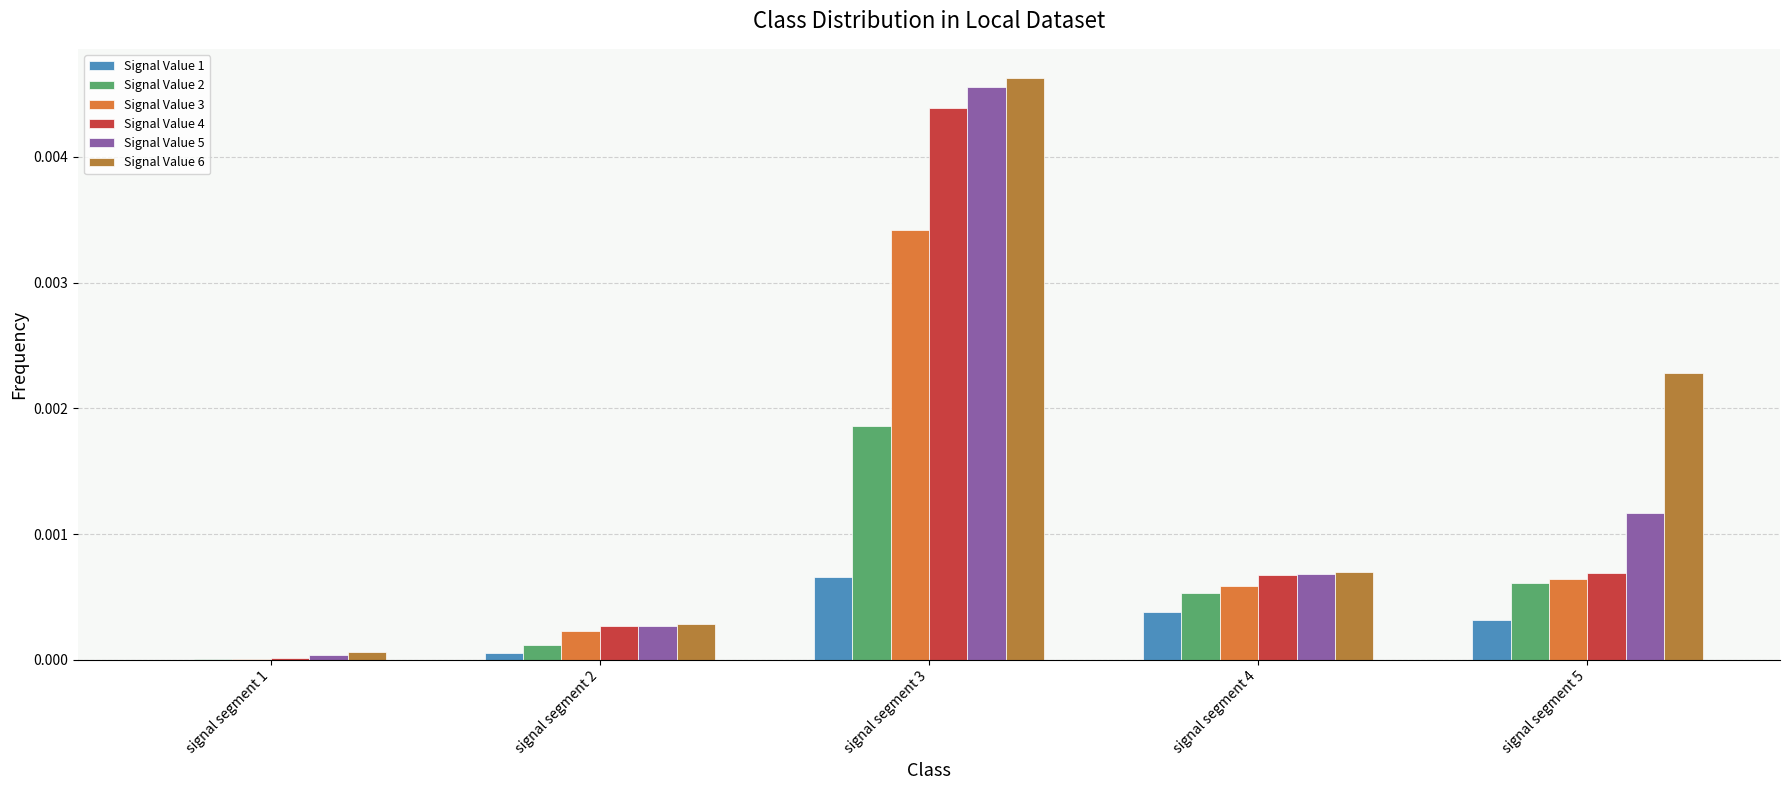

At which category is the sum across all series the highest?

signal segment 3